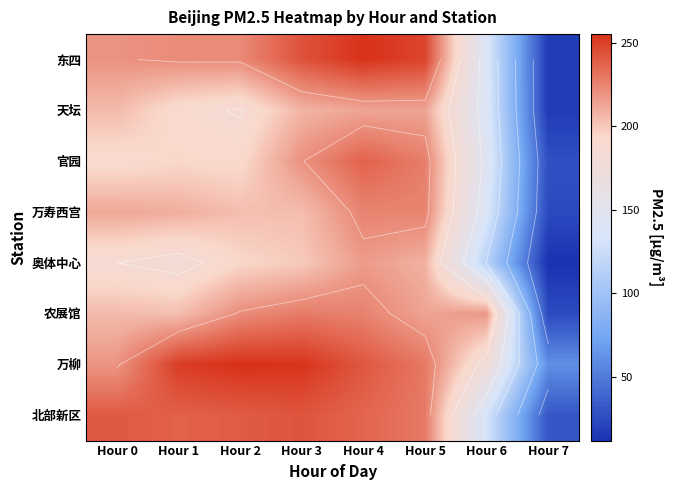

The value of 官园 at Hour 3 is 49.5. True or false?

False